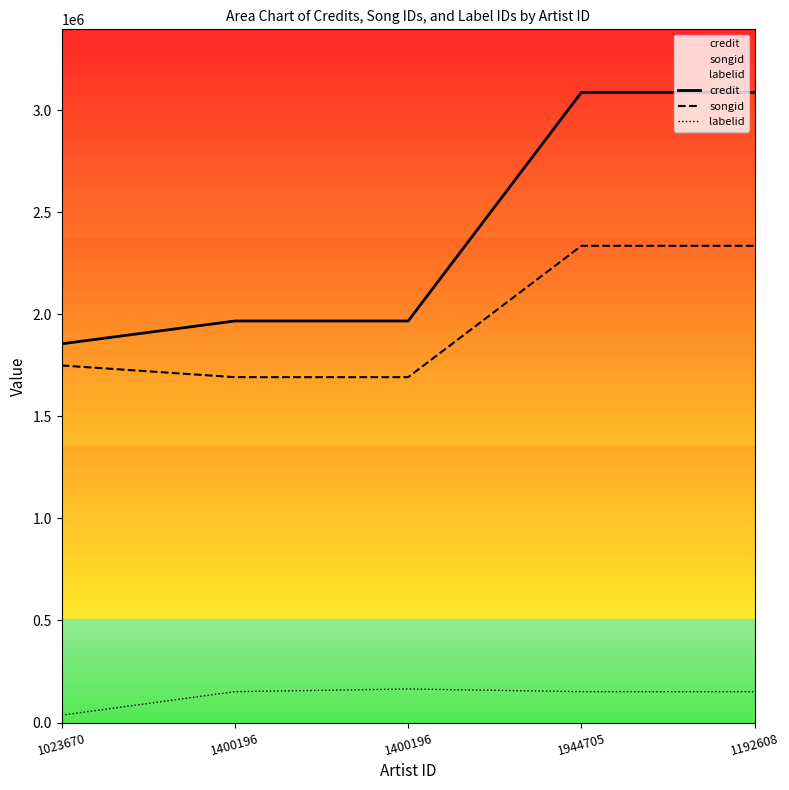

What is the total value across all series at 1192608?

5572786.0